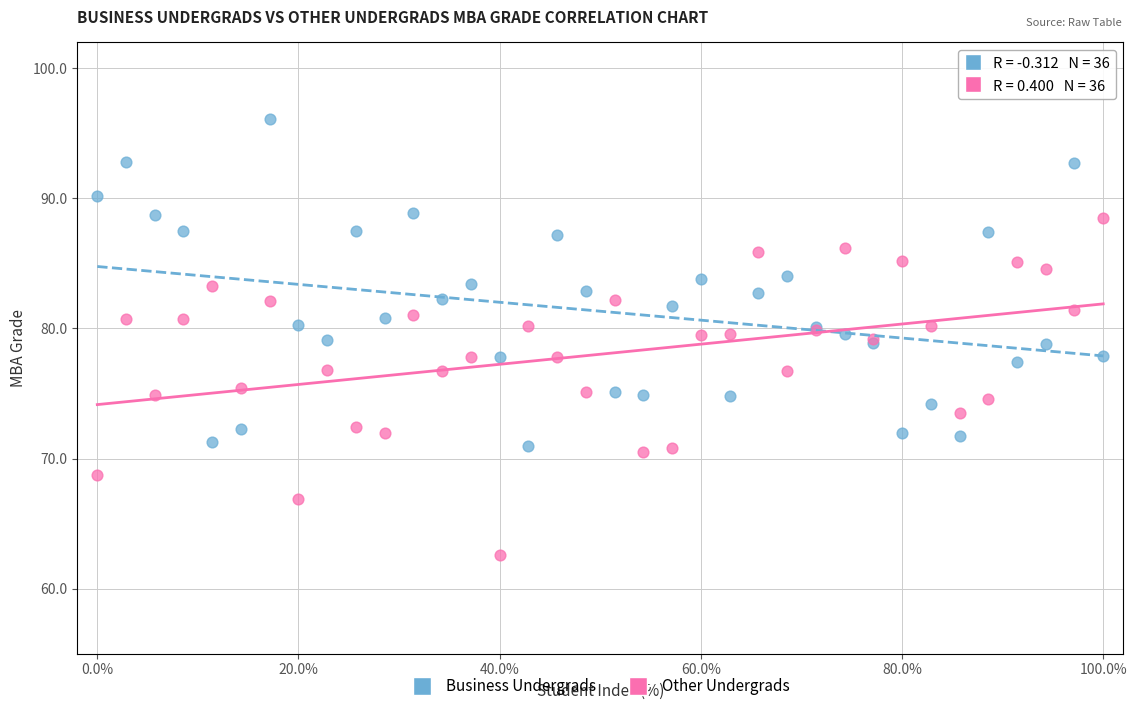

What is the X range (max minus min) for the scatter plot?

100.0